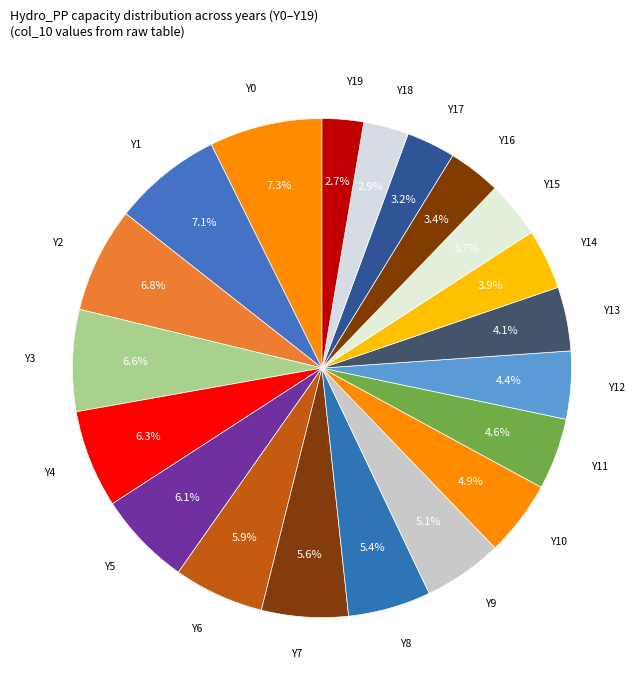

How much of the chart is everything except Y19?

97.3%